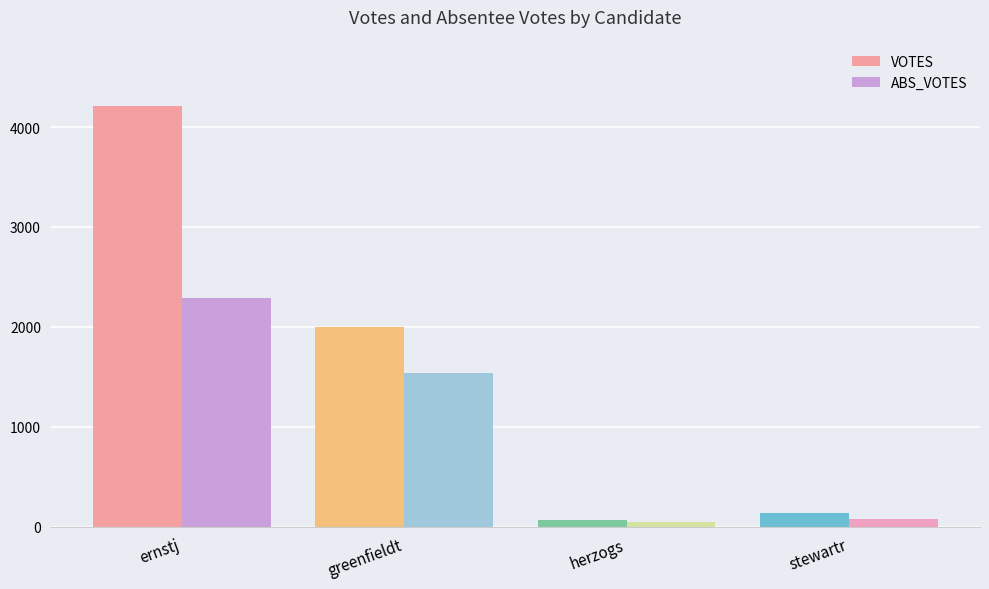

Rank the series by their average value, from lowest to highest.

ABS_VOTES, VOTES